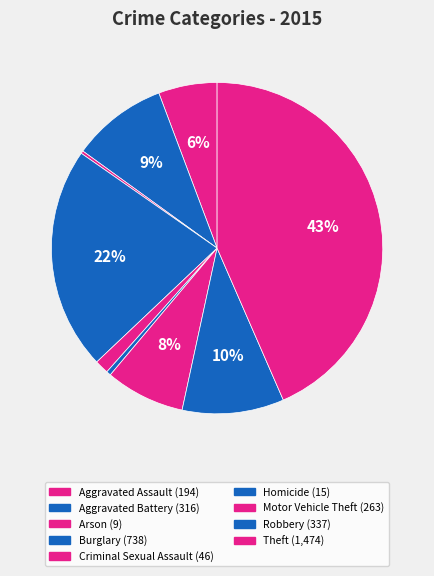

To the nearest percent, what is the difference between the largest and smallest slice percentages?

43%